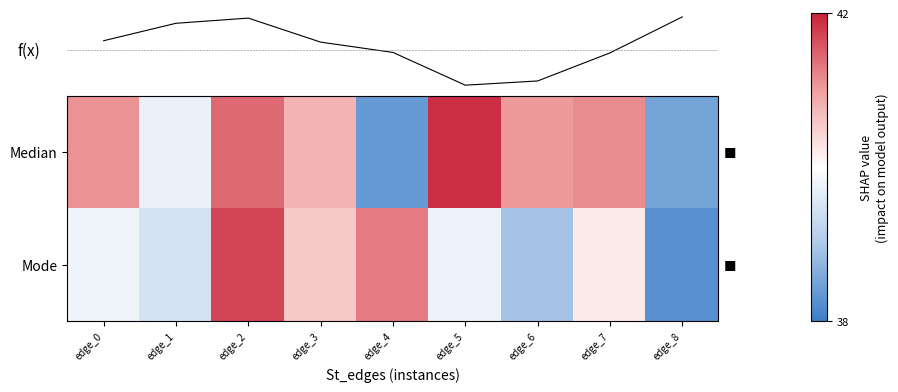

True or false: Median has a value of 38.4 at edge_4.

True